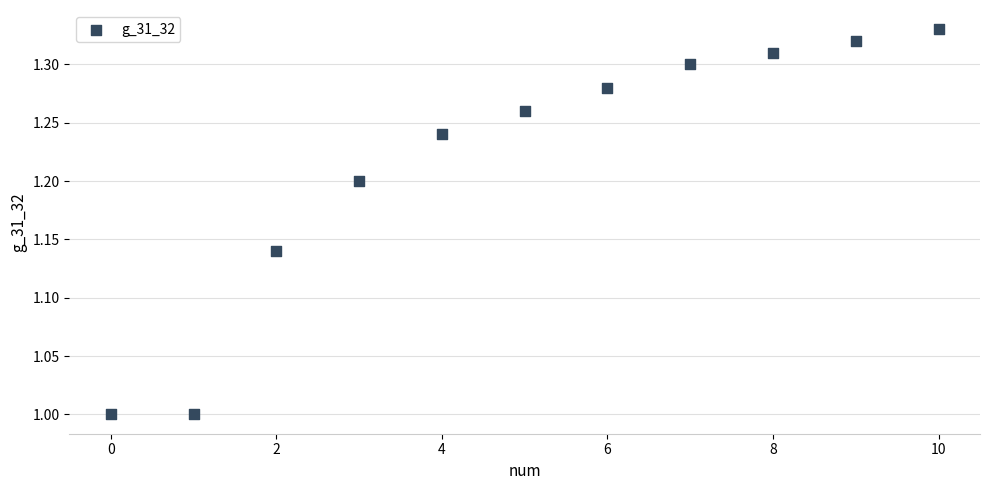

What is the range of Y values (max minus min)?

0.3